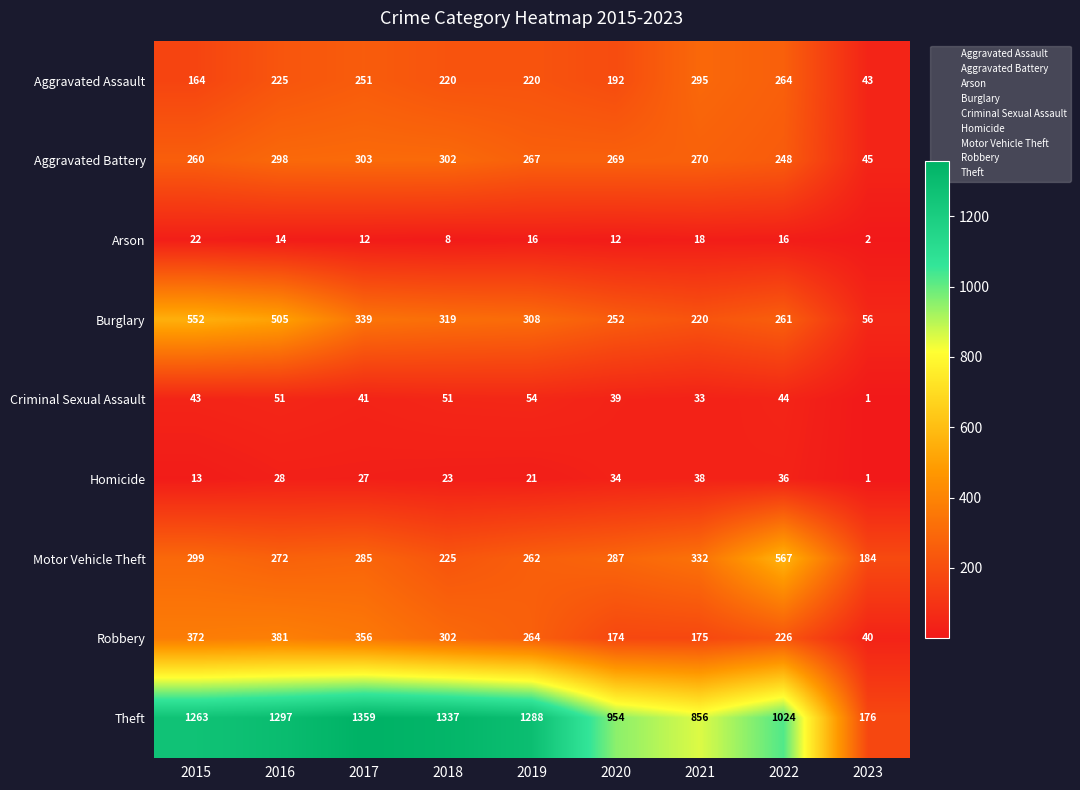

Which series has the largest total across all categories?

Theft